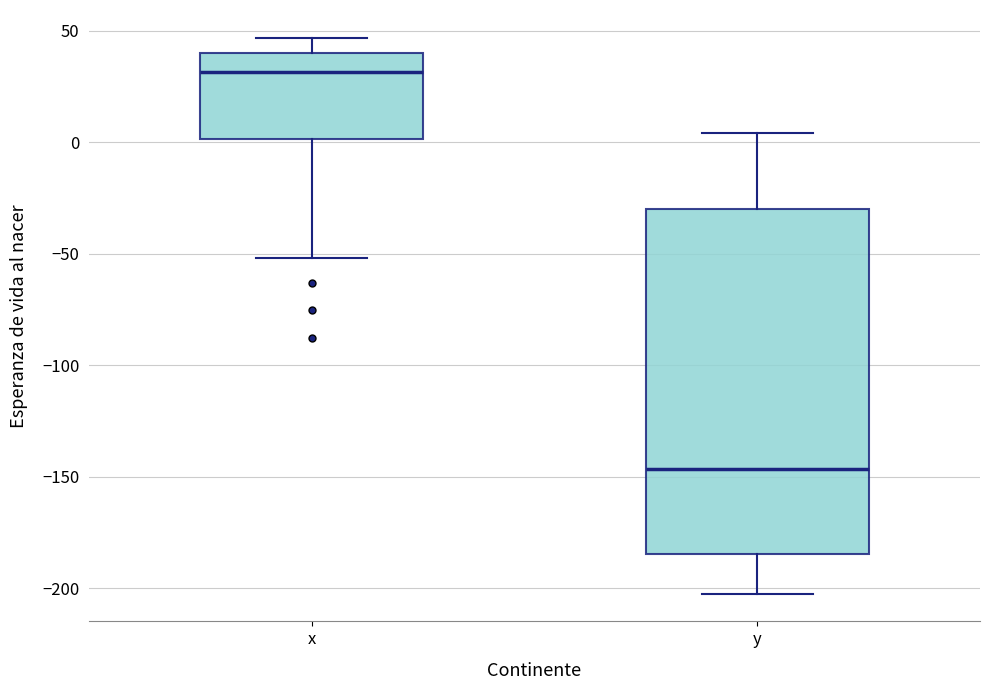

Where does the lower whisker of the box for x end on the y-axis? The values are not printed on the chart, so give them approximately, as read against the axis.

-50